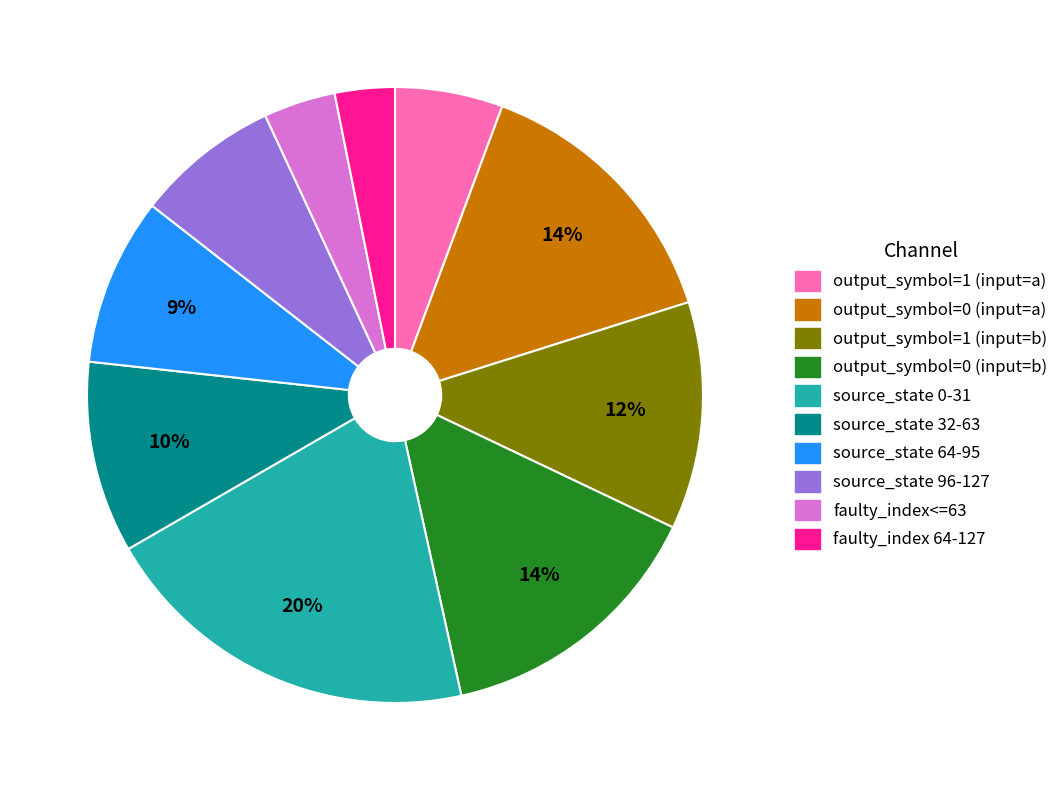

To the nearest percent, what is the difference between the output_symbol=1 (input=a) and faulty_index 64-127 slice percentages?

3%